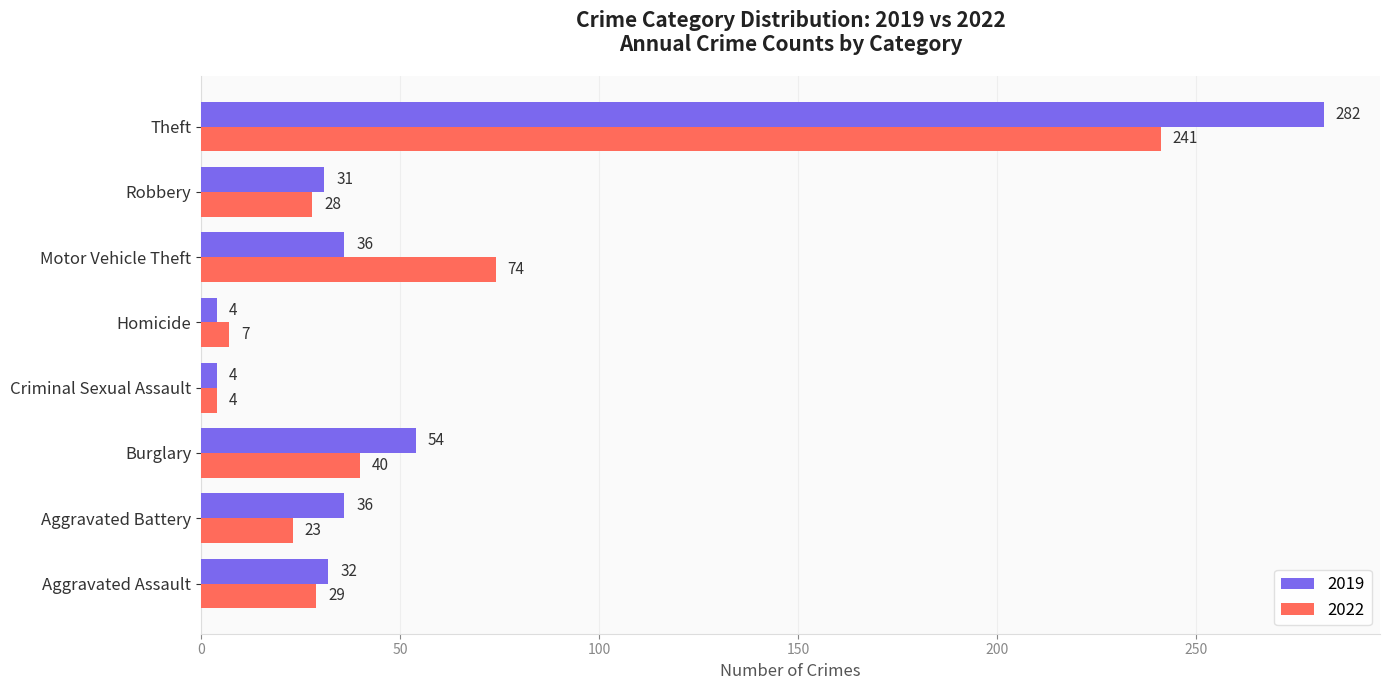

Count the number of data series in this chart.

2